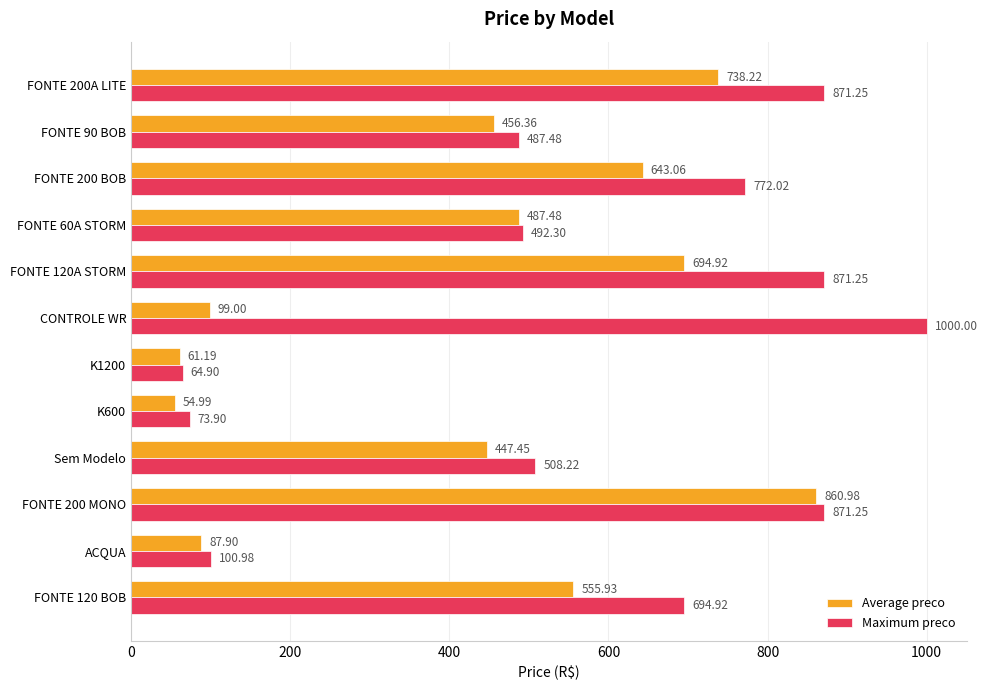

At which label does Maximum preco reach its peak?

CONTROLE WR